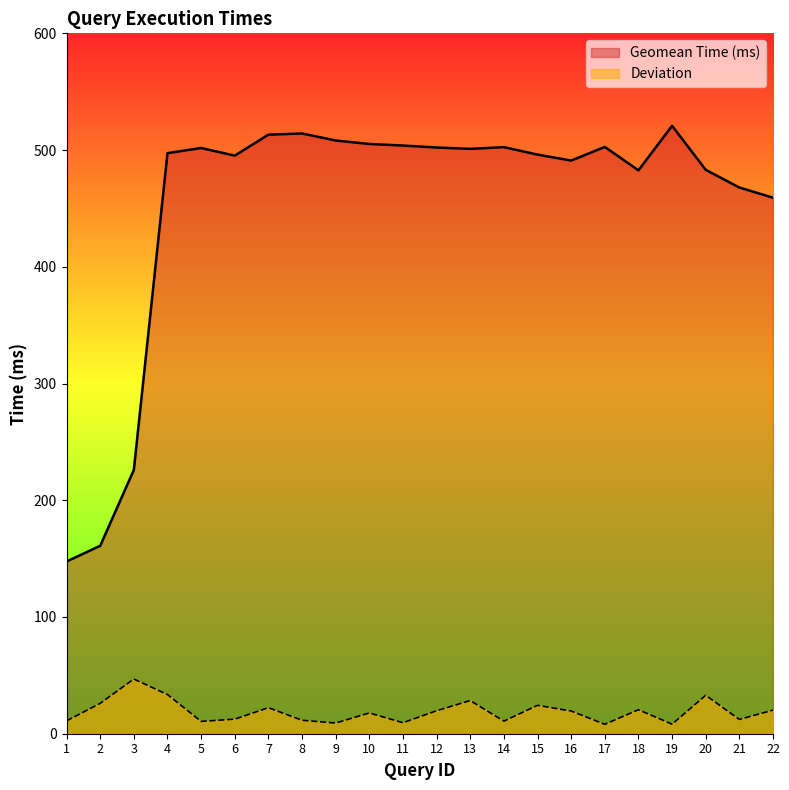

Rank the series by their average value, from highest to lowest.

Geomean Time (ms), Deviation